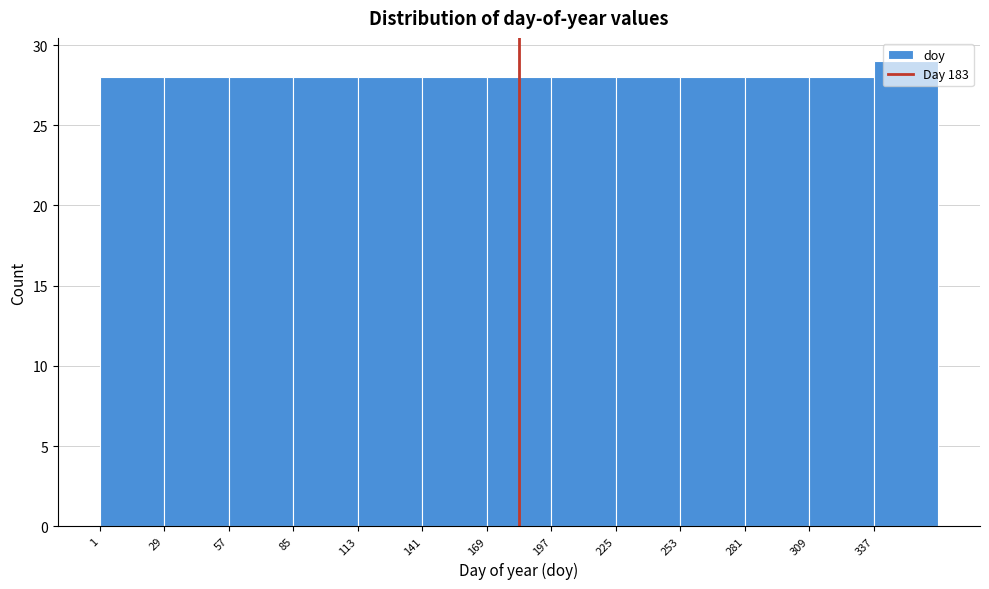

What is the height of the bar covering 309 to 337 on the x-axis? Neither the bar edges nor the heights are printed on the chart, so give them approximately, as read against the axes.

28